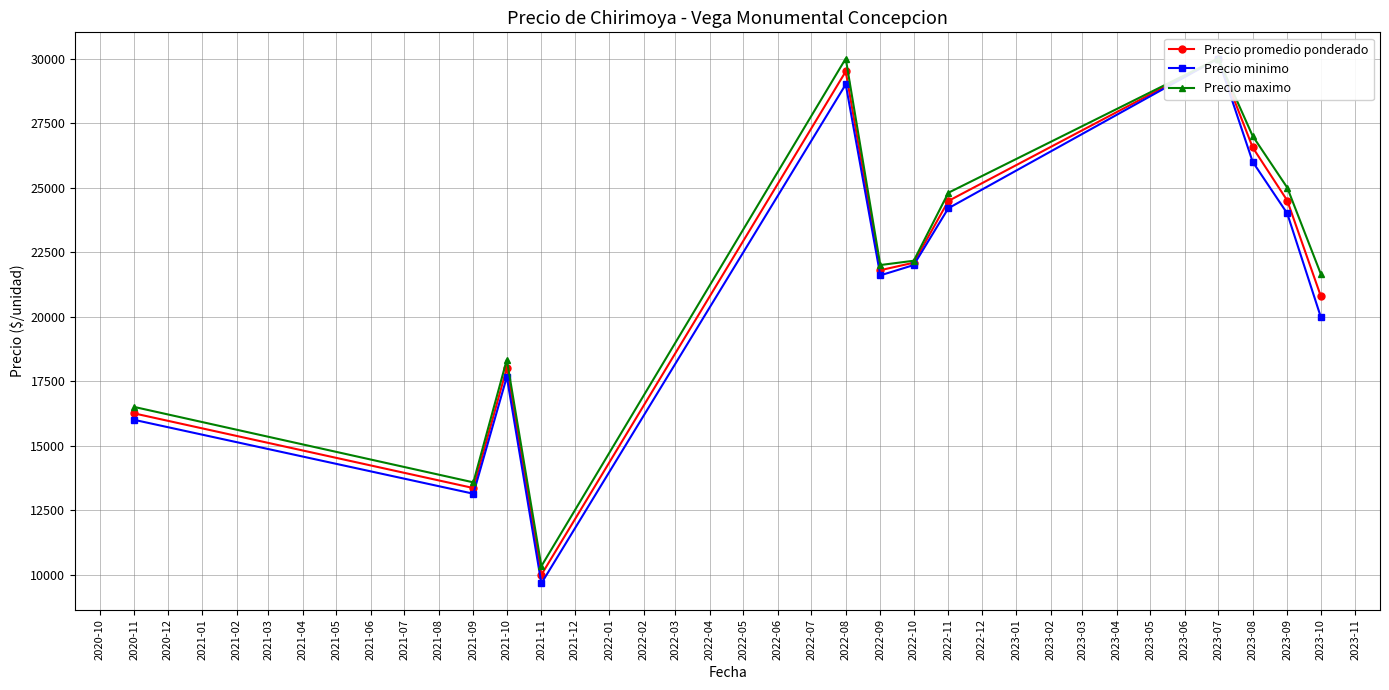

What is the sum of all Precio promedio ponderado values?

257360.9